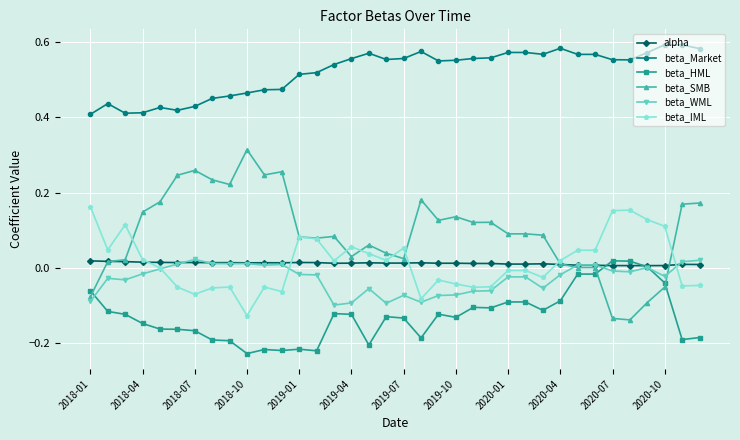

Which series has the largest range (max minus min)?

beta_SMB